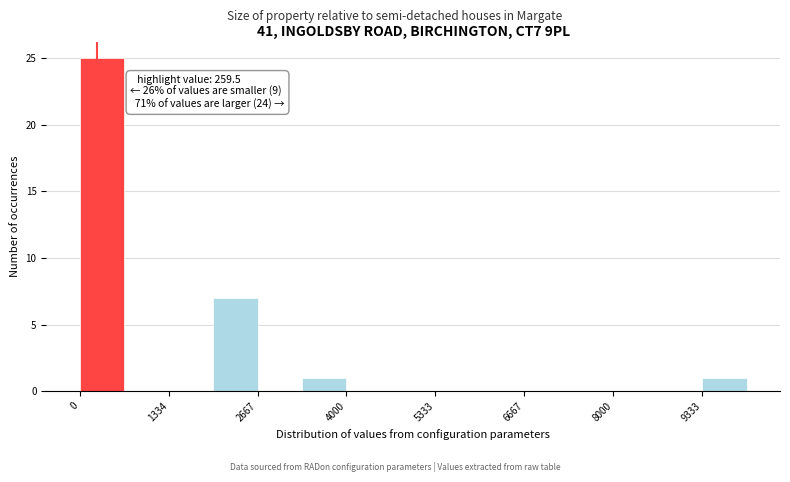

Around what value on the x-axis is the tallest bar? Give the approximate position of its centre, as read against the axis.

400